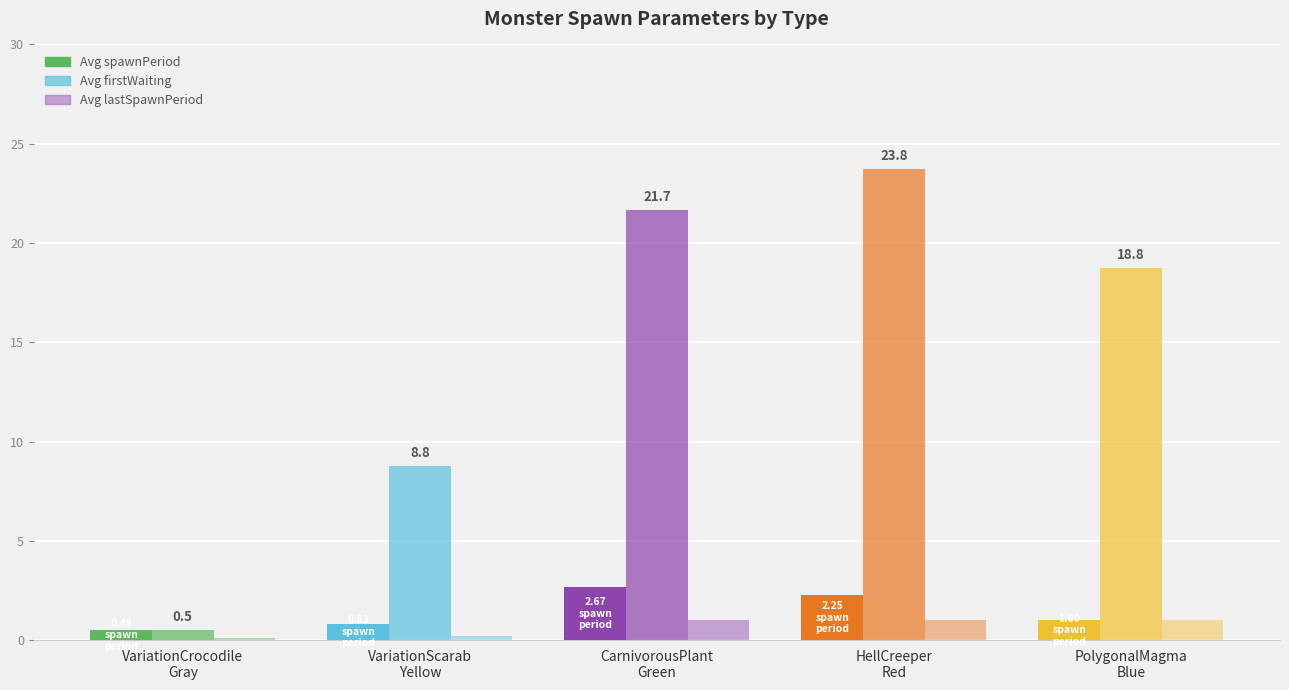

Is it true that firstWaiting|Float equals 8.8 at VariationScarab
Yellow?

True